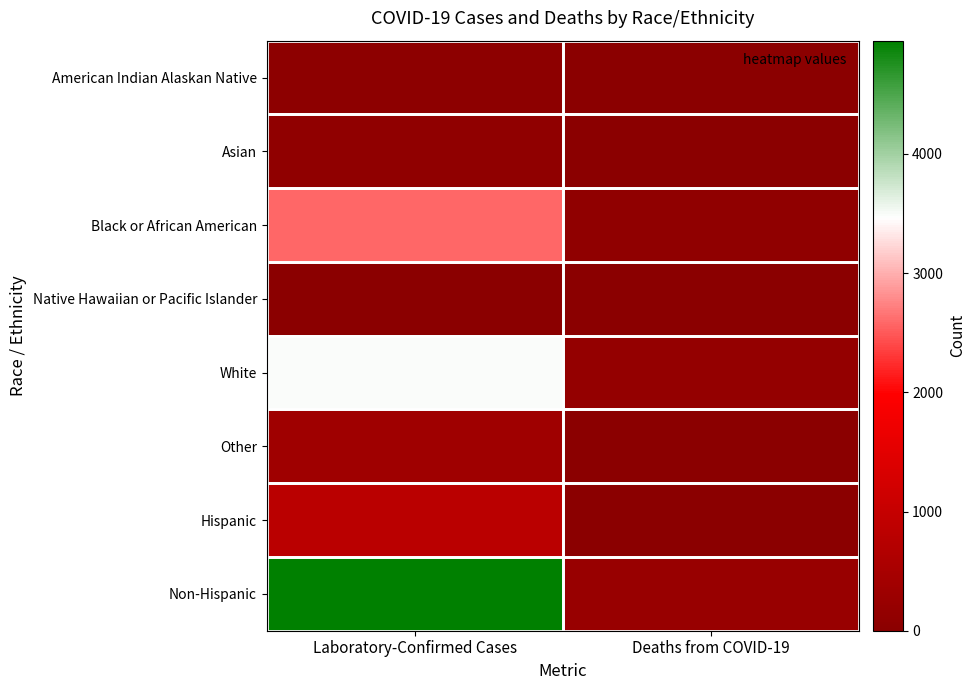

Between Laboratory-Confirmed Cases and Deaths from COVID-19, which series saw the biggest shift?

Non-Hispanic